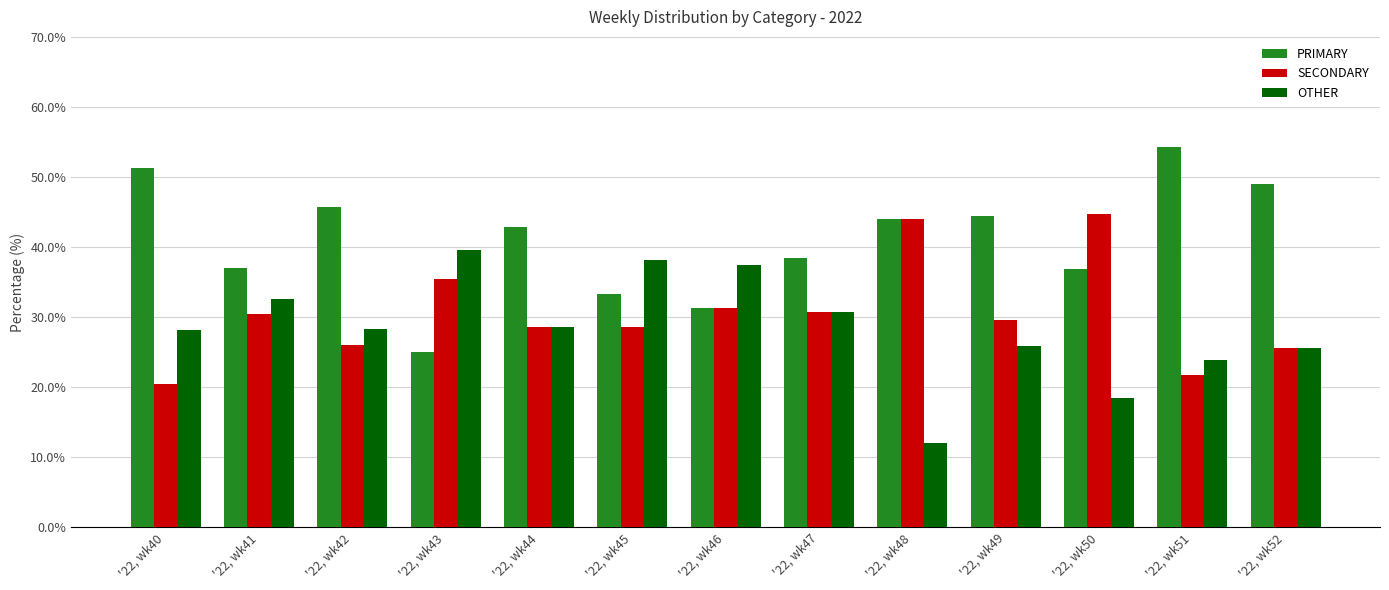

How many data points does each series have?

13